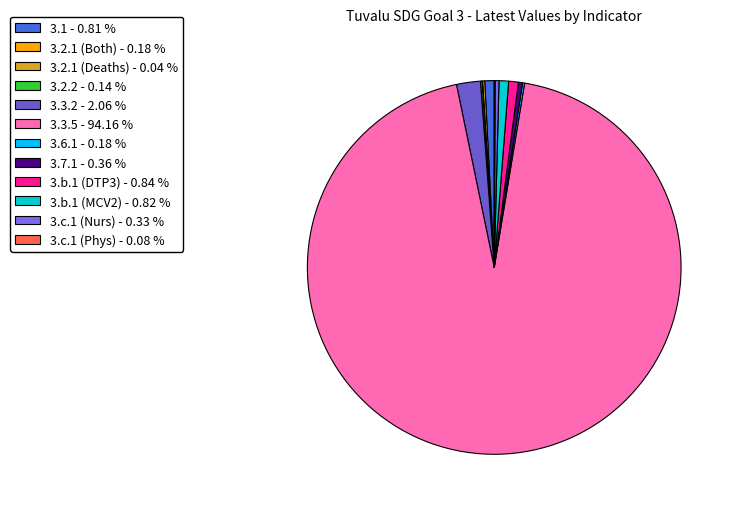

To the nearest percent, what is the combined percentage of 3.1 and 3.c.1 (Phys)?

1%